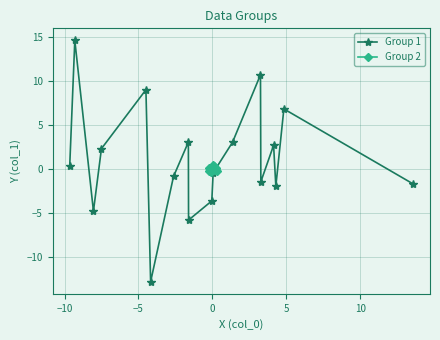

What is the minimum value for Group 1?

-12.8